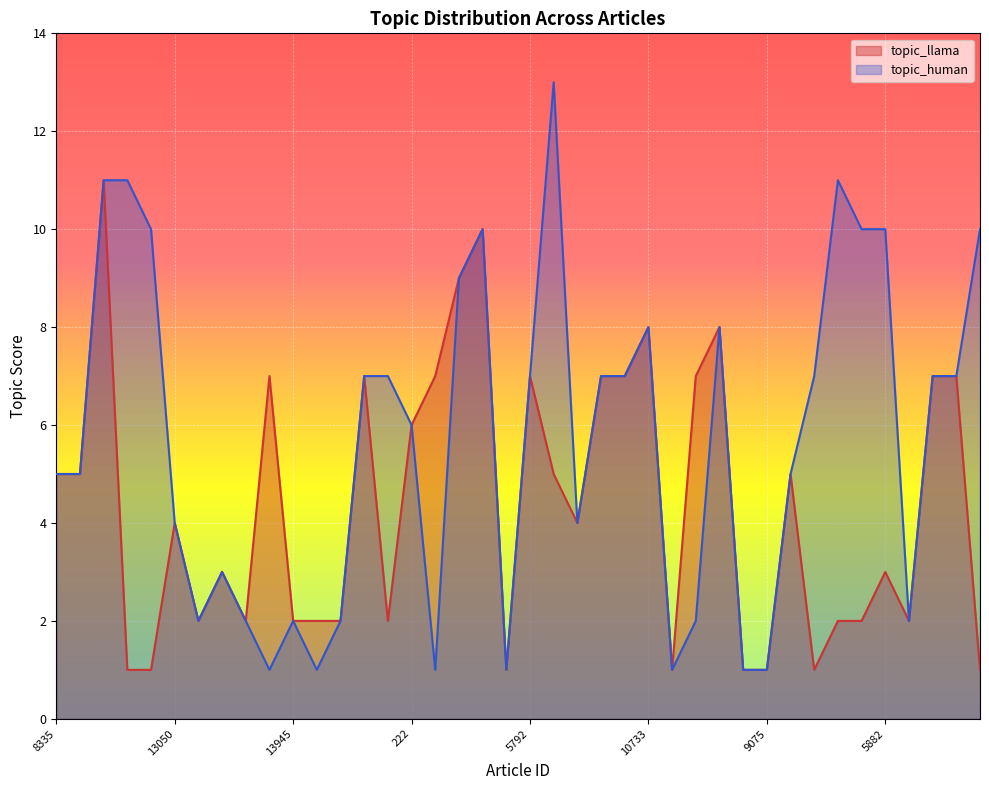

What are all the series names shown in the legend?

topic_llama, topic_human